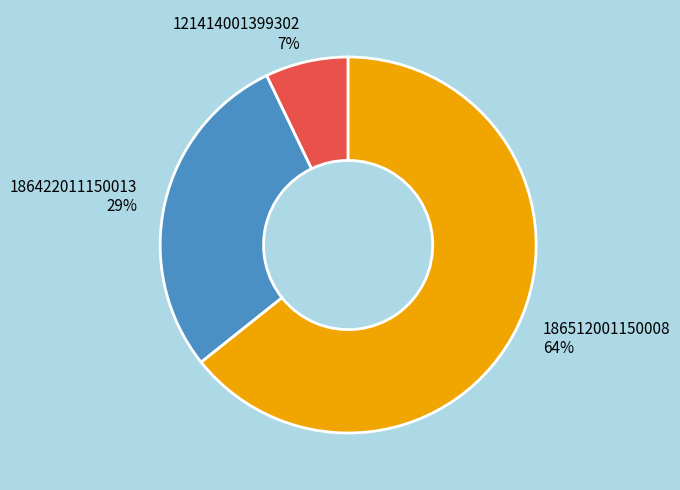

To the nearest percent, what is the difference between the 186512001150008 and 121414001399302 slice percentages?

57%